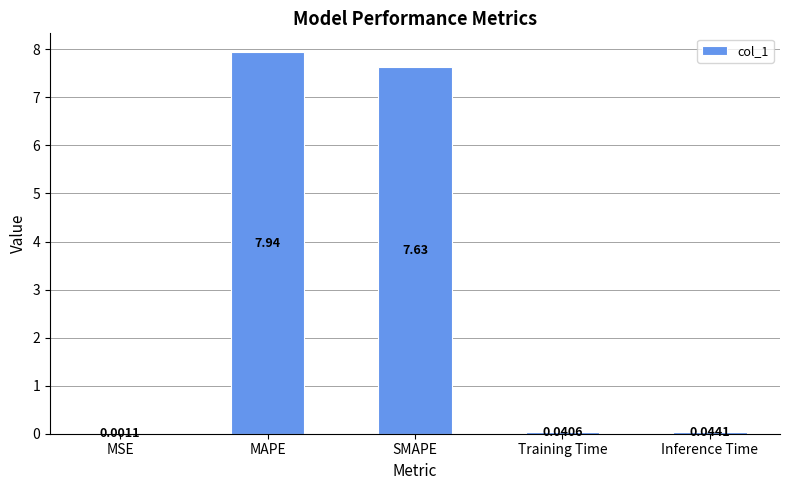

What is the greatest value displayed?

7.9